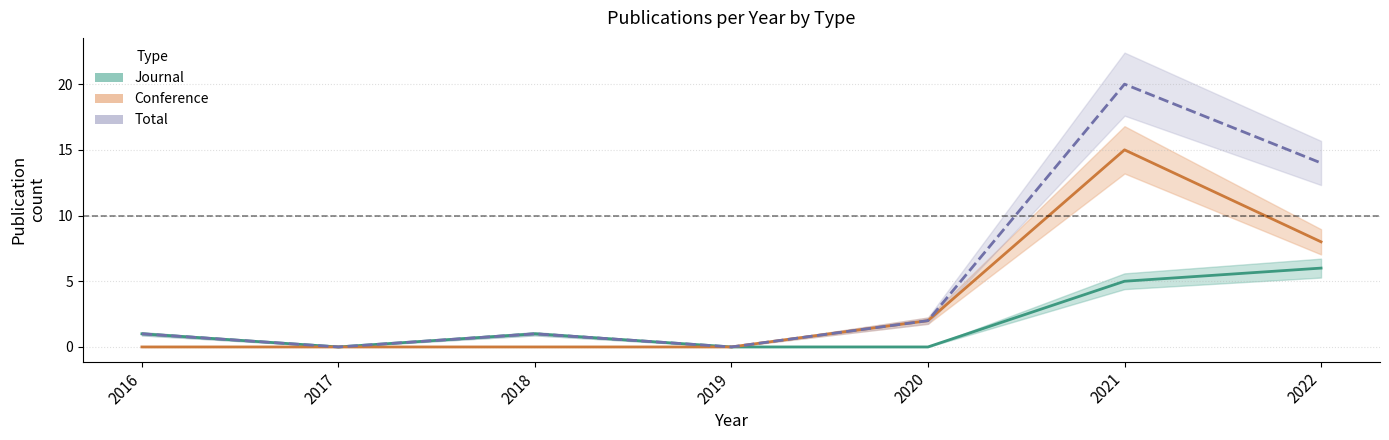

Reading right to left, what are all the values shown in this chart?

Journal: 2022=6	2021=5	2020=0	2019=0	2018=1	2017=0	2016=1
Conference: 2022=8	2021=15	2020=2	2019=0	2018=0	2017=0	2016=0
Total: 2022=14	2021=20	2020=2	2019=0	2018=1	2017=0	2016=1